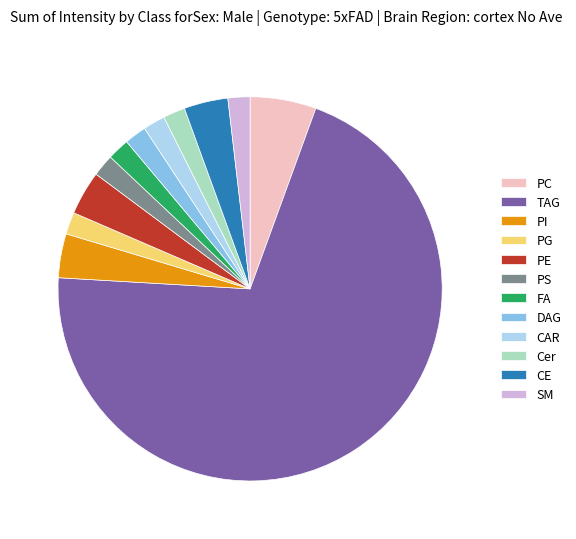

True or false: FA accounts for 9% of the total.

False